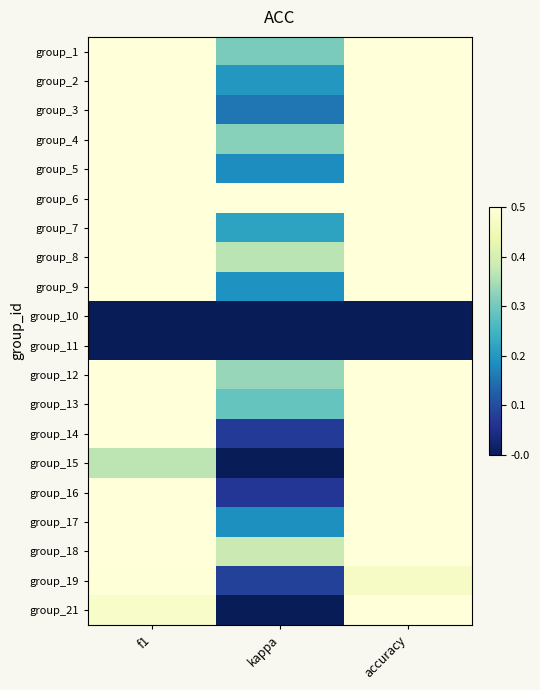

At how many categories does at least one series exceed 0?

3